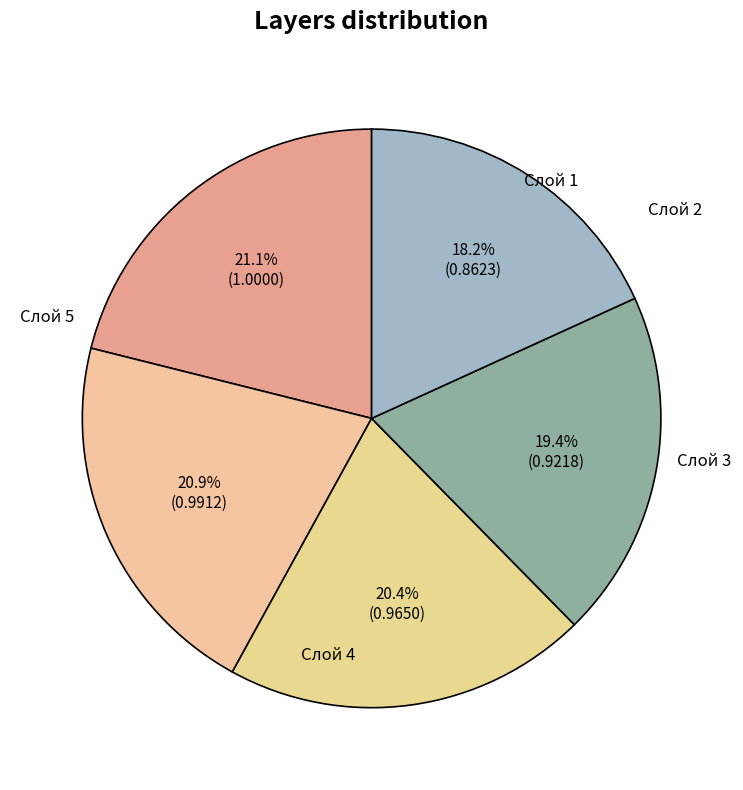

What percentage is NOT represented by Слой 5?

81.8%